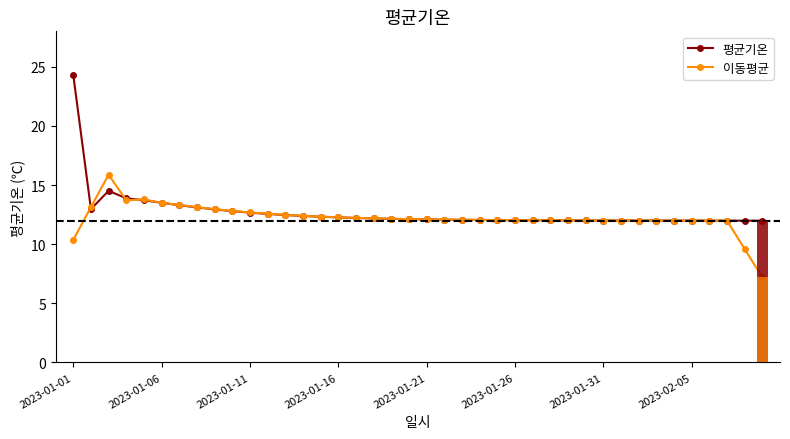

Is the value of 평균기온 at 13 greater than the value of 이동평균 at 2023-01-11?

No